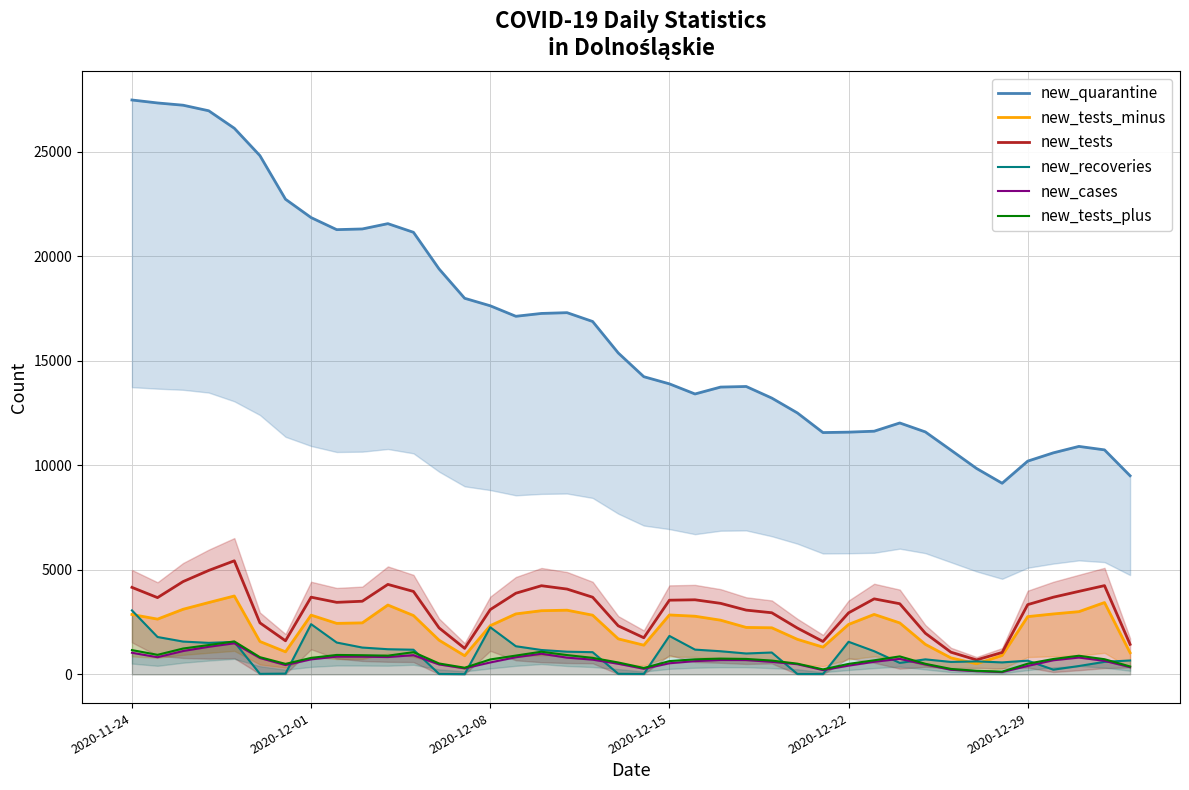

Reading left to right, list all the values displayed in this chart.

new_quarantine: 27474	27332	27224	26958	26122	24813	22727	21849	21272	21305	21559	21145	19393	17989	17630	17128	17264	17301	16879	15375	14238	13896	13412	13742	13770	13216	12505	11566	11586	11631	12025	11597	10726	9850	9142	10200	10596	10904	10738	9500
new_tests_minus: 2864	2643	3114	3436	3749	1573	1079	2834	2439	2463	3316	2814	1635	891	2329	2892	3045	3070	2831	1699	1396	2842	2781	2592	2245	2228	1676	1304	2388	2868	2461	1436	788	507	903	2762	2890	3000	3436	1034
new_tests: 4161	3671	4439	4971	5432	2465	1607	3692	3445	3498	4303	3966	2224	1244	3098	3881	4240	4080	3691	2322	1751	3548	3567	3397	3073	2947	2215	1573	2942	3612	3379	1967	1060	692	1047	3336	3691	3970	4245	1436
new_recoveries: 3060	1788	1569	1507	1553	25	37	2402	1523	1283	1203	1179	20	11	2253	1346	1166	1085	1062	27	19	1839	1184	1106	999	1046	19	17	1559	1109	549	718	595	621	573	656	225	399	599	665
new_cases: 1033	820	1117	1319	1486	782	446	718	848	845	828	918	475	288	570	819	986	800	703	507	266	531	634	685	684	598	486	203	418	601	742	474	219	153	109	405	674	804	647	344
new_tests_plus: 1162	935	1237	1403	1576	823	502	788	929	916	895	1063	521	318	714	899	1084	923	789	569	306	635	719	754	739	660	512	239	501	673	860	505	260	170	130	511	735	891	725	377